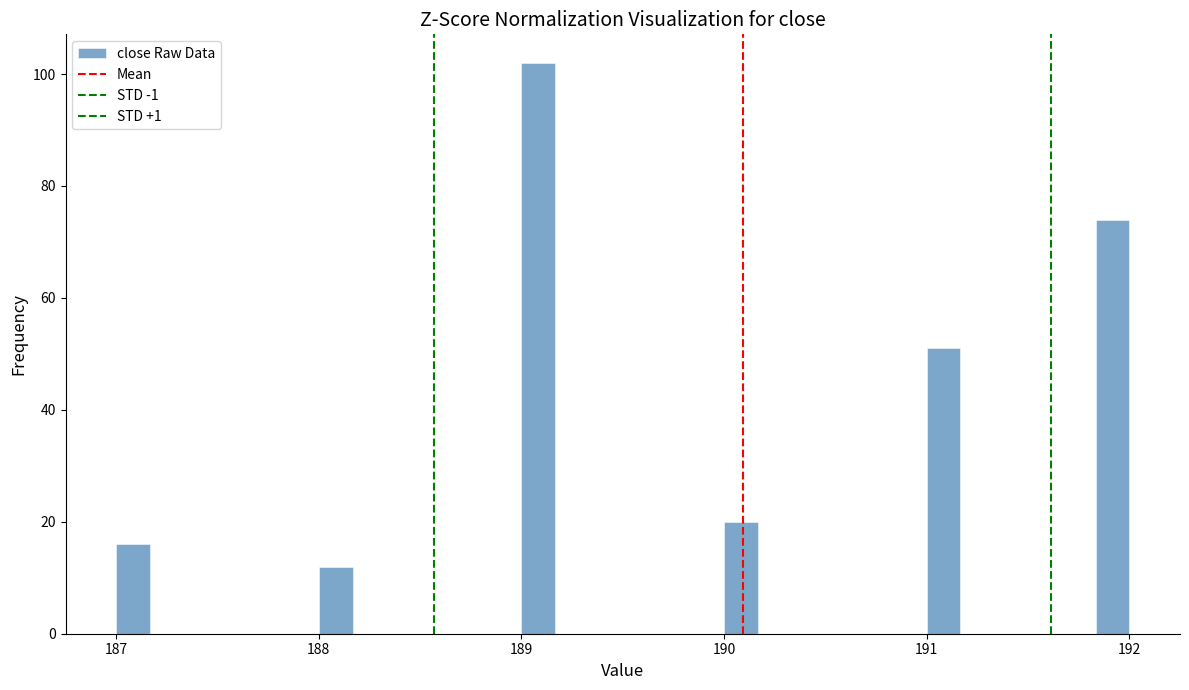

Around what value on the x-axis is the tallest bar? Give the approximate position of its centre, as read against the axis.

189.1